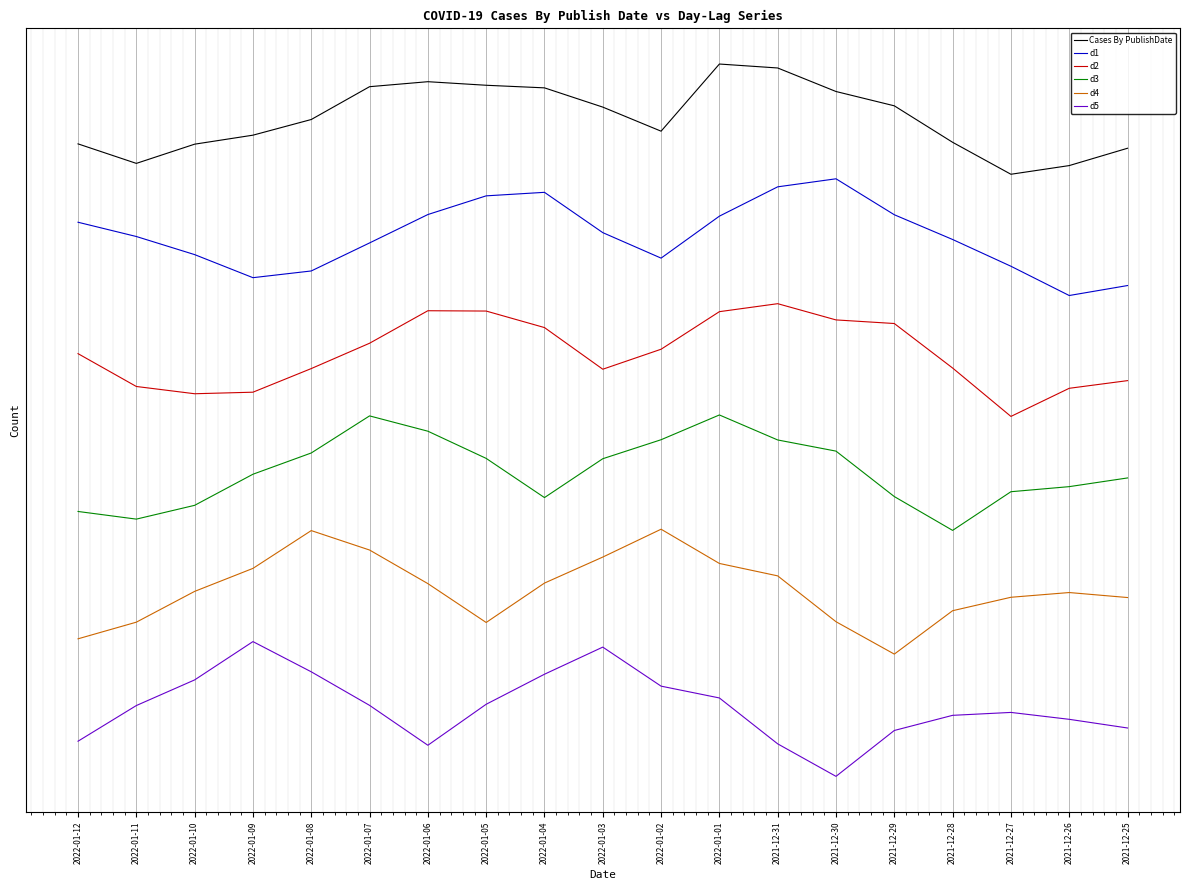

True or false: Cases By PublishDate and d1 intersect in this chart.

False